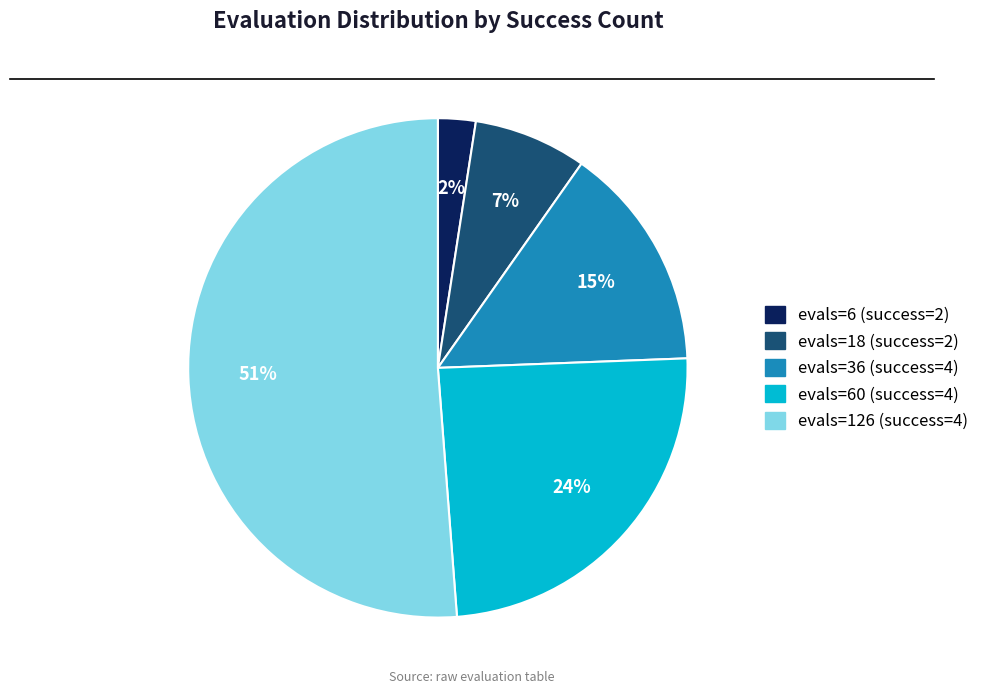

Does any single category account for the majority?

Yes